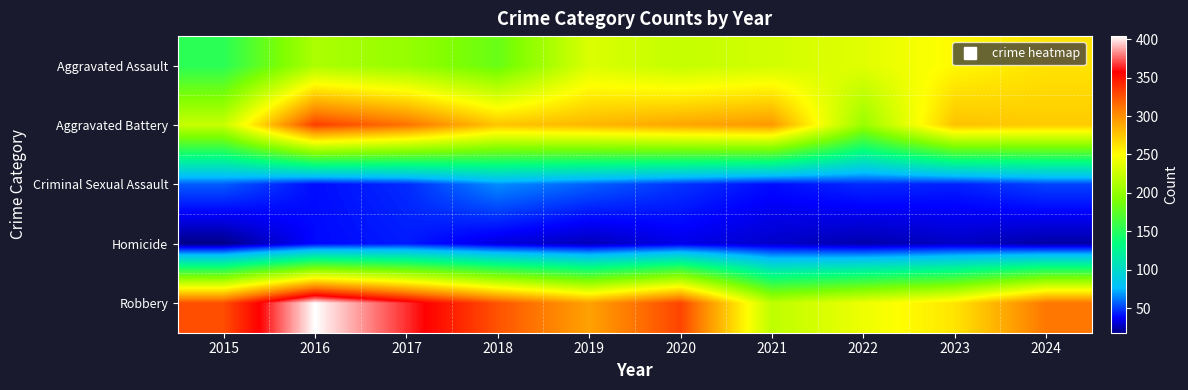

What is the total value across all series at 2020?

926